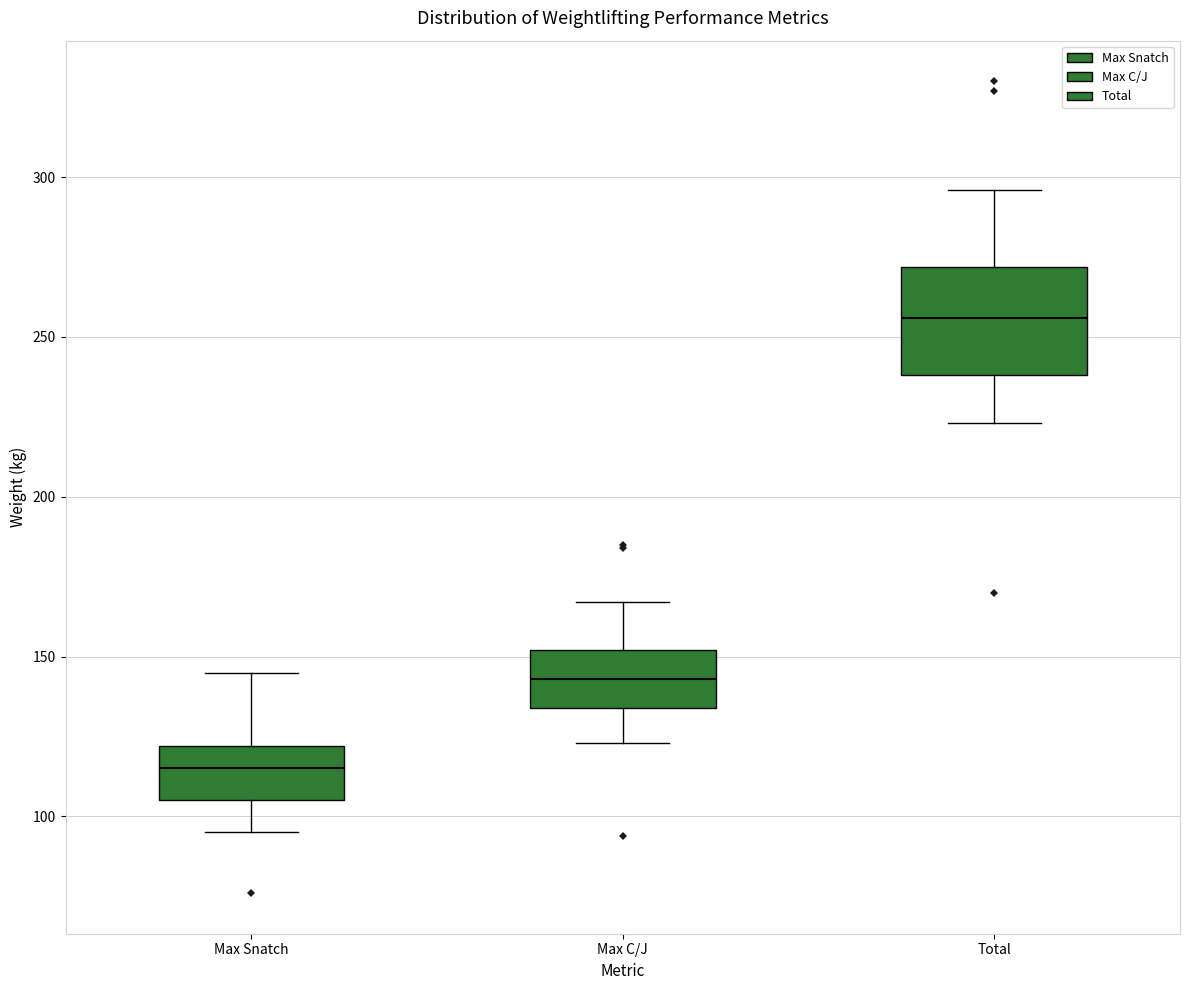

Where is the lower edge of the box for Total on the y-axis? The values are not printed on the chart, so give them approximately, as read against the axis.

240